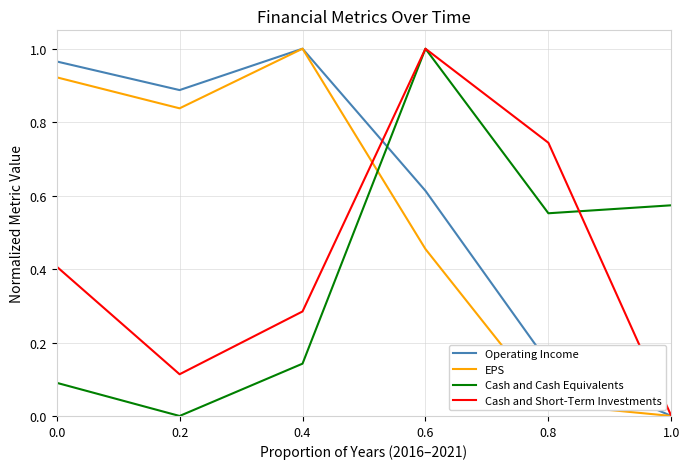

True or false: Cash and Short-Term Investments has a value of 0.4 at 0.0.

True